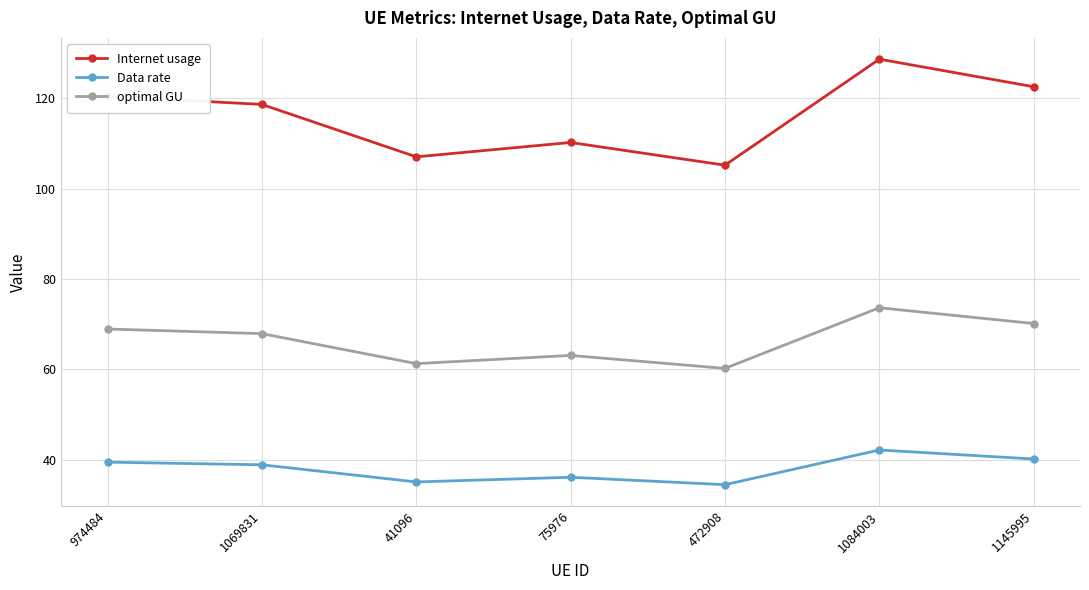

Count the number of data series in this chart.

3